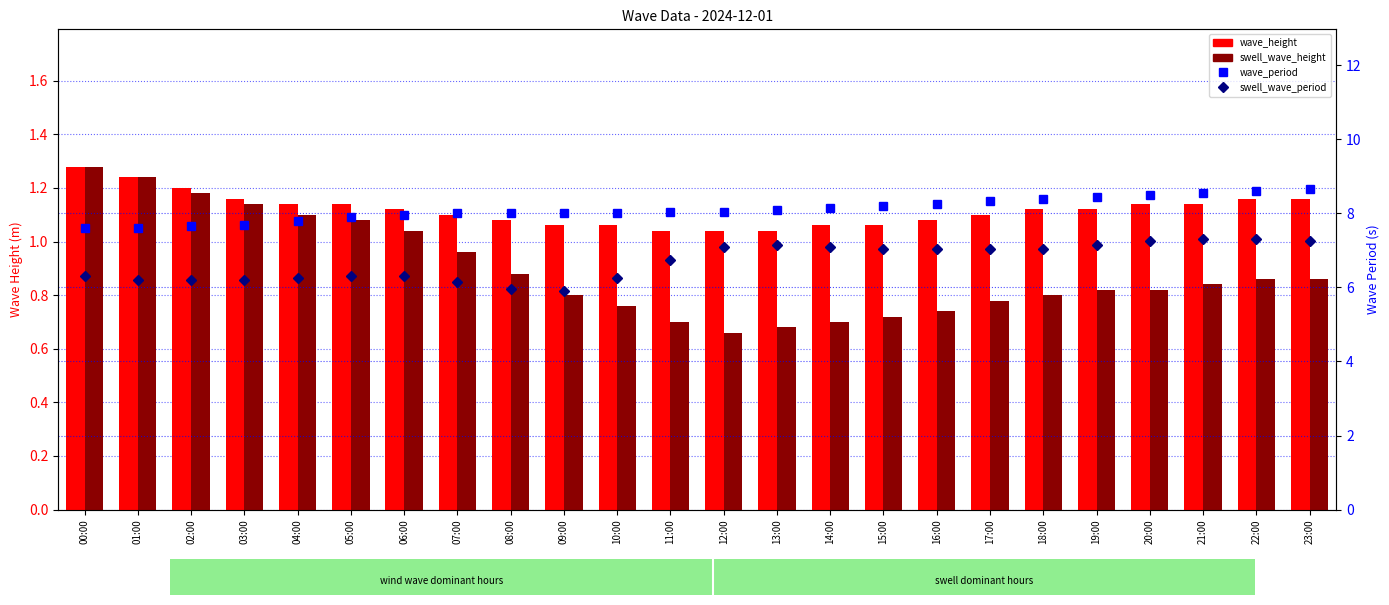

What is the value of the wave_height bar at the 8th from the left?

1.1